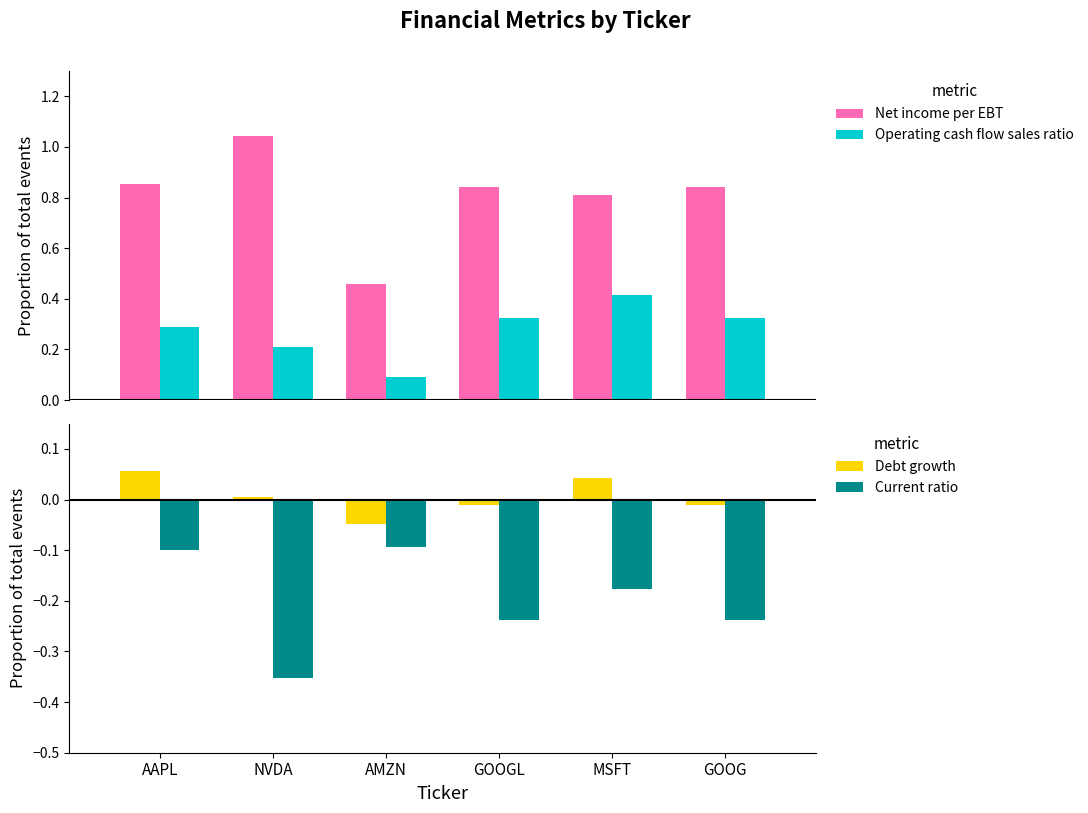

Which series has the largest total across all categories?

Net income per EBT